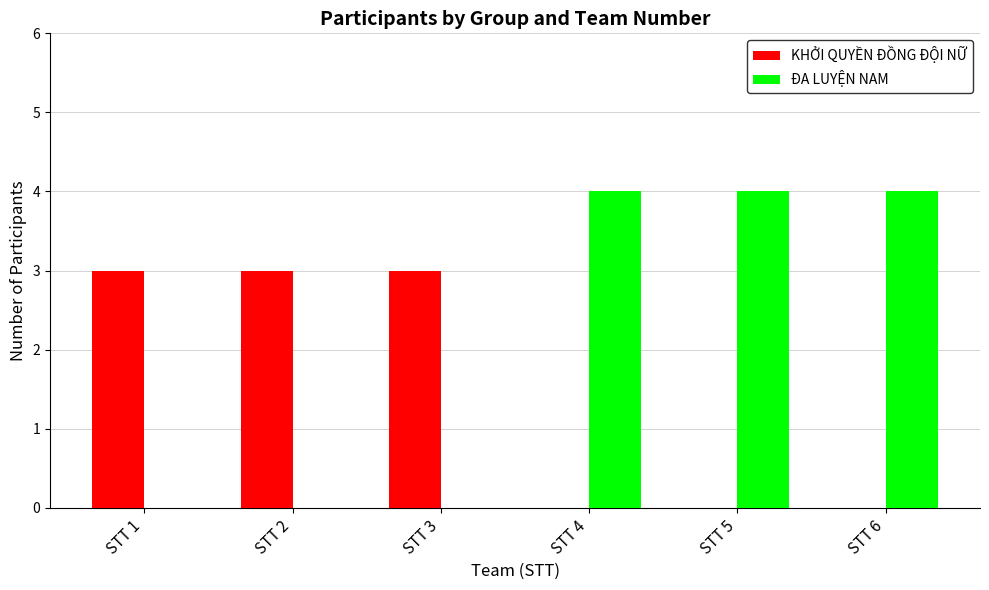

The value of ĐA LUYỆN NAM at STT 6 is 7. True or false?

False